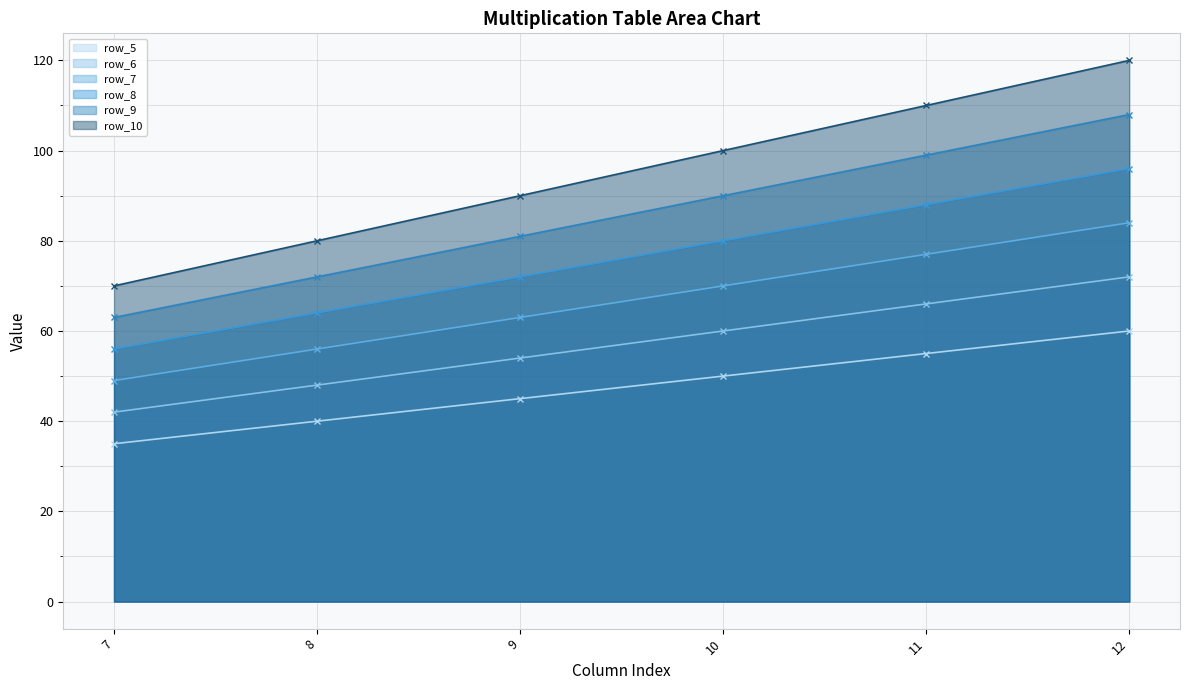

True or false: row_6 and row_9 cross at least once.

False